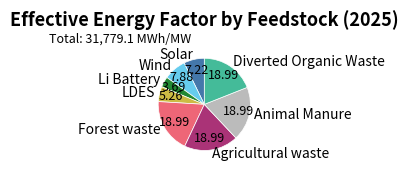

Is the sum of Forest waste and Diverted Organic Waste greater than half?

No